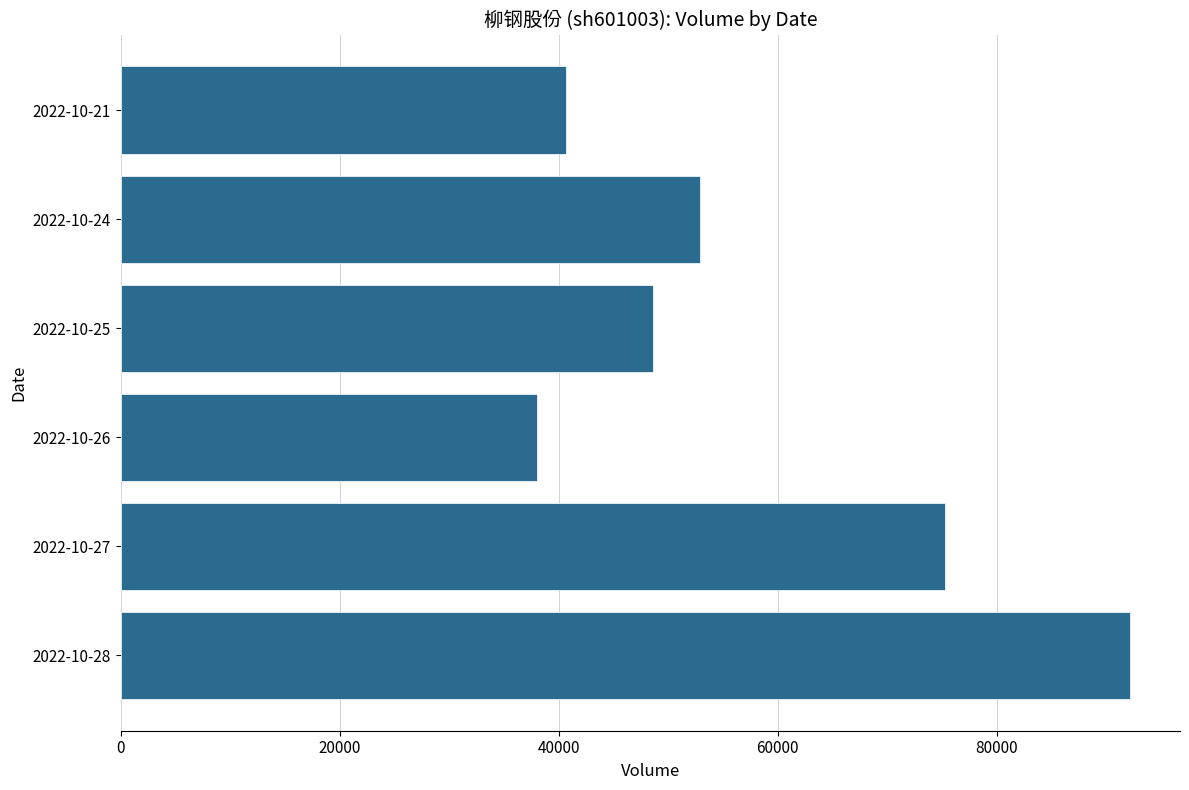

What is the minimum value shown in the chart?

38061